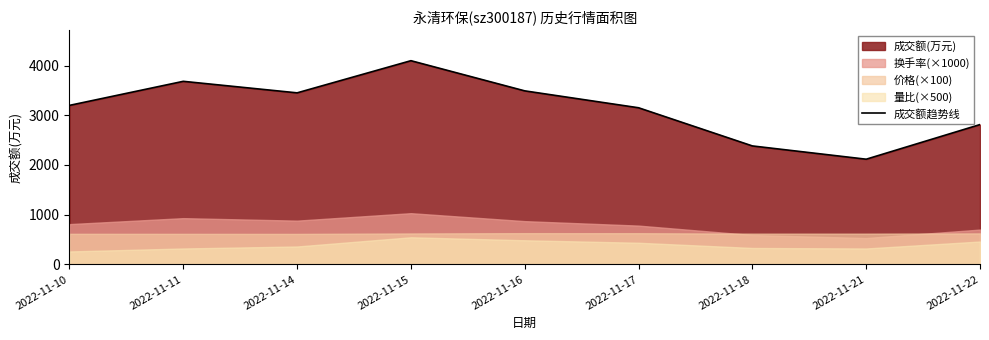

How many points are higher than both their immediate neighbors (excluding endpoints)?

2